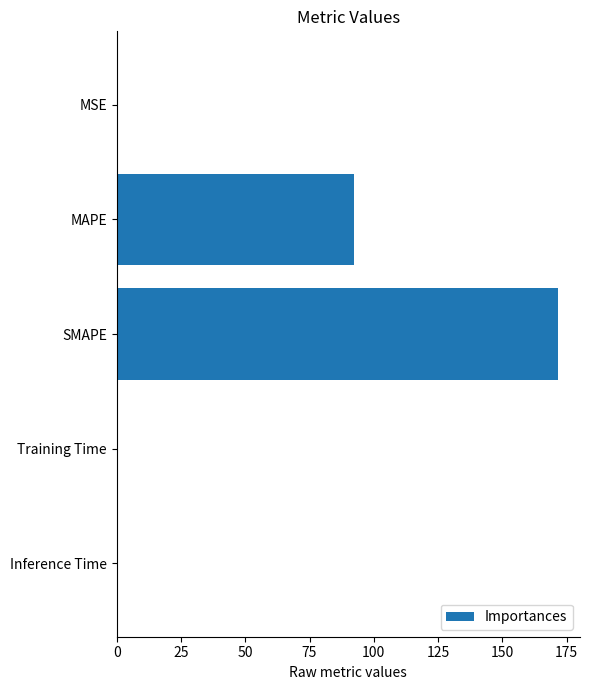

Between MAPE and SMAPE, which is larger?

SMAPE